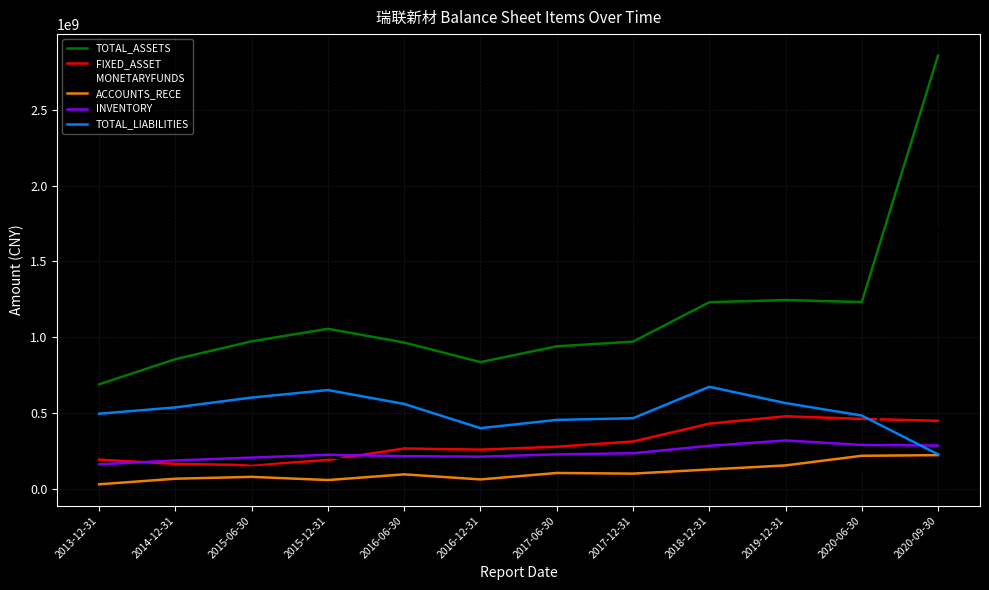

List the series in order of their peak value, highest first.

TOTAL_ASSETS, MONETARYFUNDS, TOTAL_LIABILITIES, FIXED_ASSET, INVENTORY, ACCOUNTS_RECE